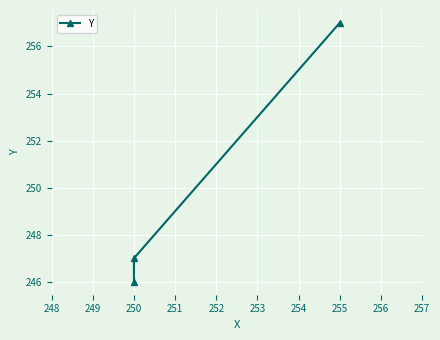

Count the number of categories in the chart.

3